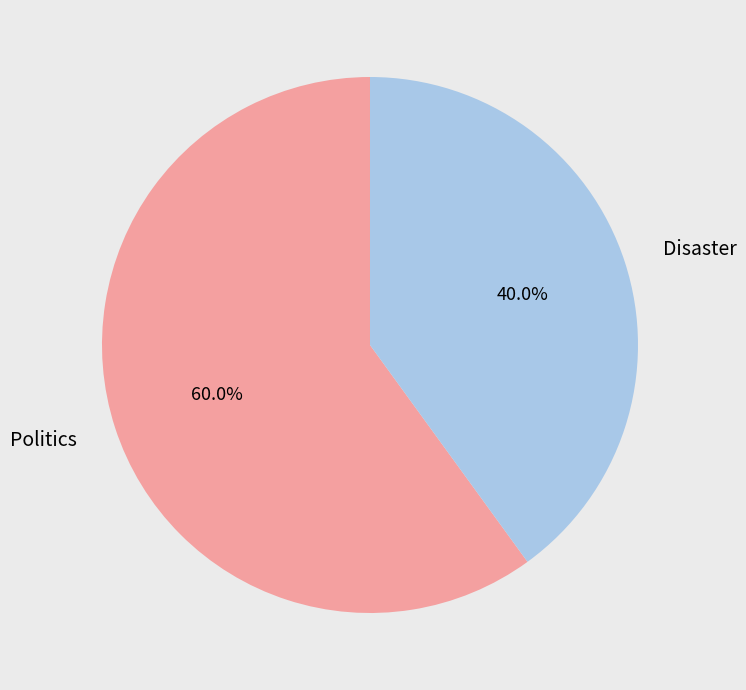

What is the ratio of the value at Politics to the value at Disaster?

1.5